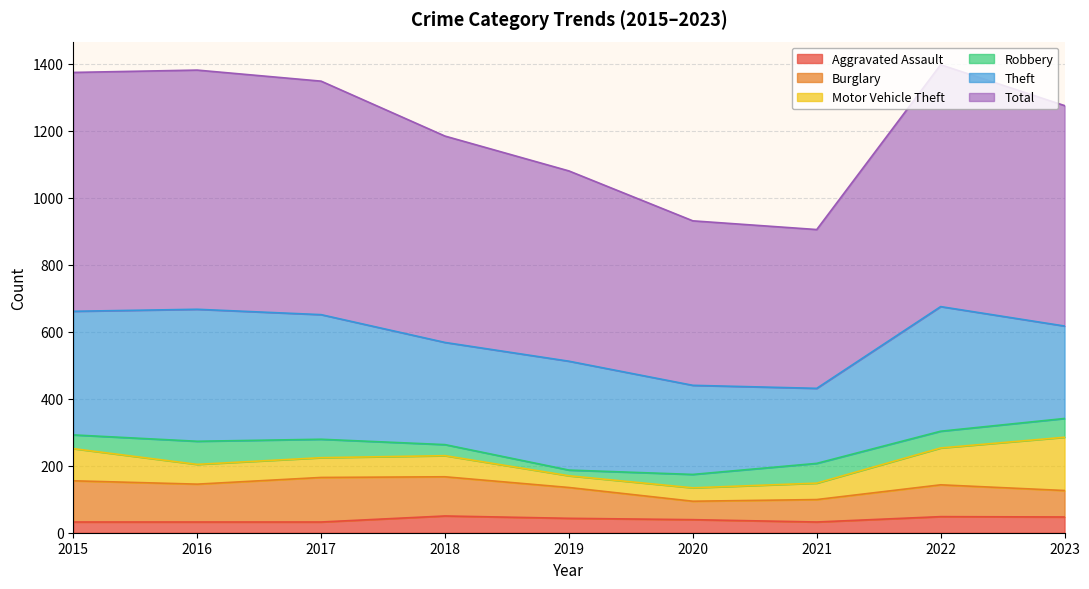

True or false: Motor Vehicle Theft and Theft cross at least once.

False